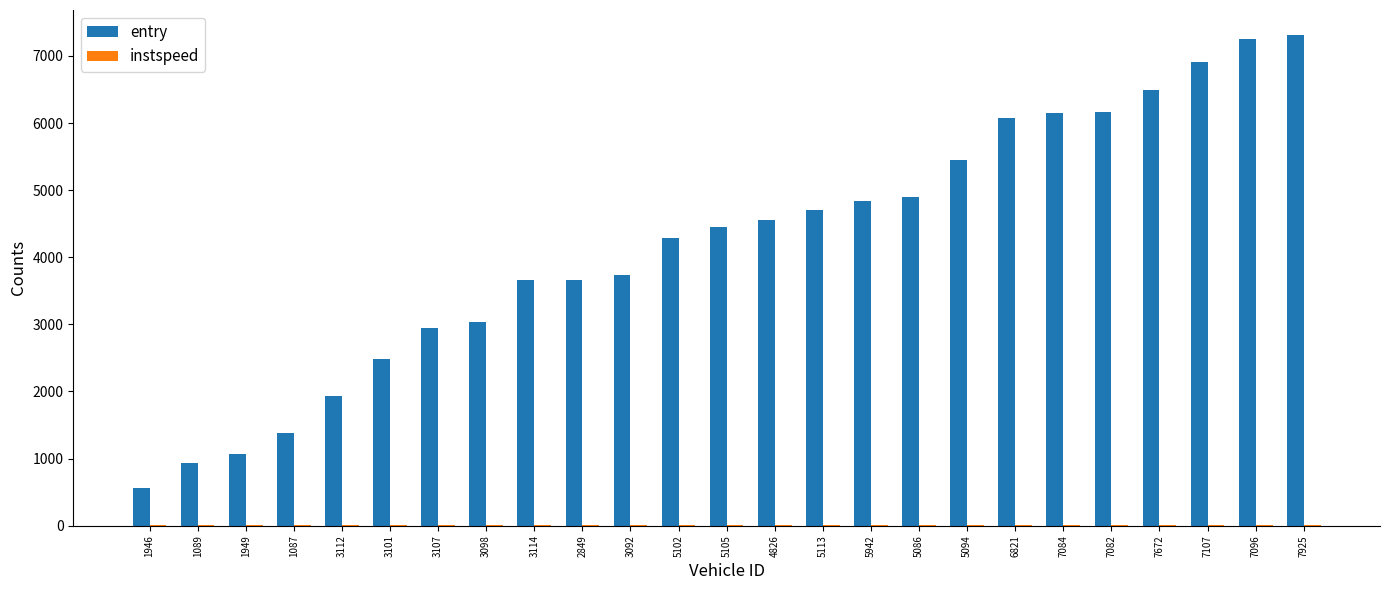

What is the greatest value displayed?

7318.3